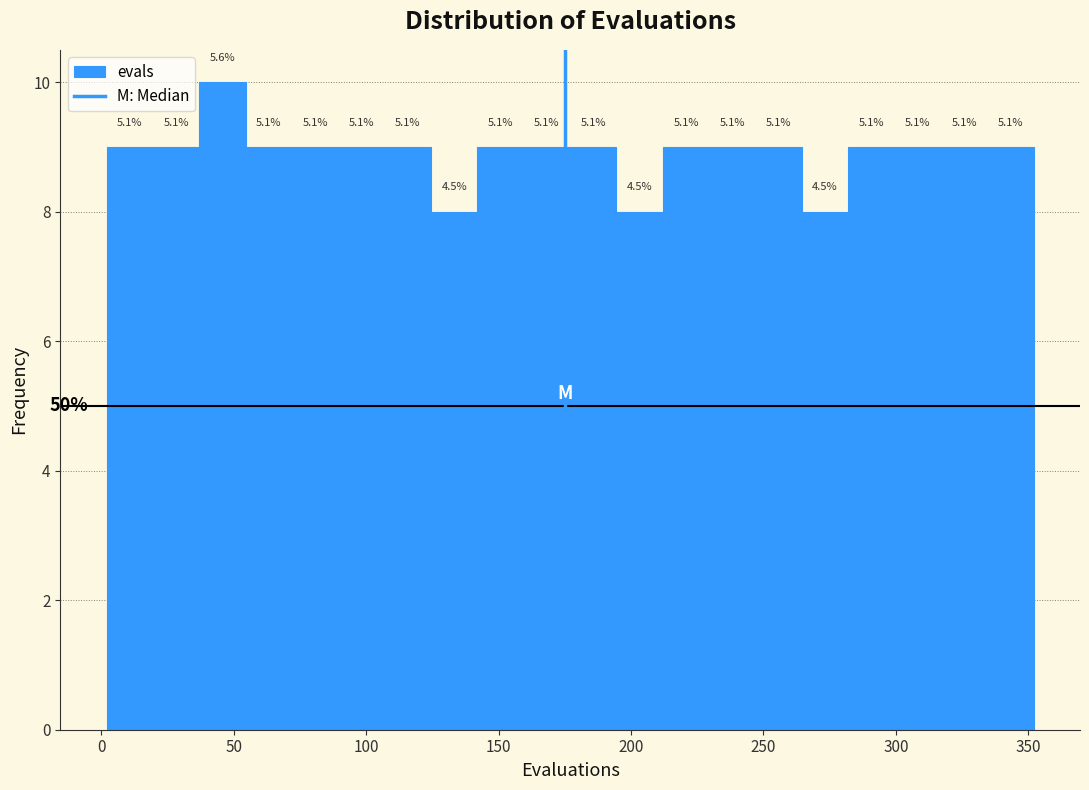

Read against the x-axis, roughly where is the centre of the tallest bar?

45